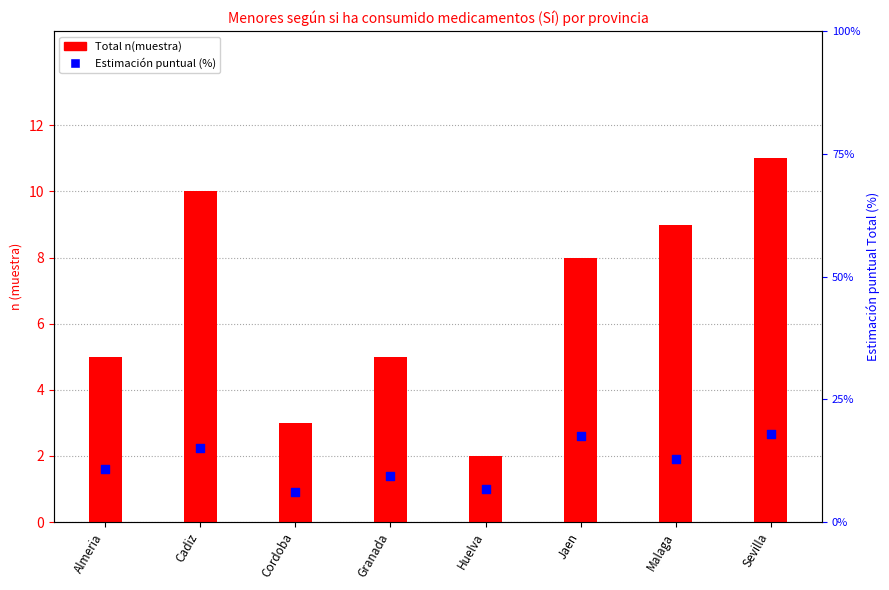

Which series contains the lowest Y value?

Total n(muestra)